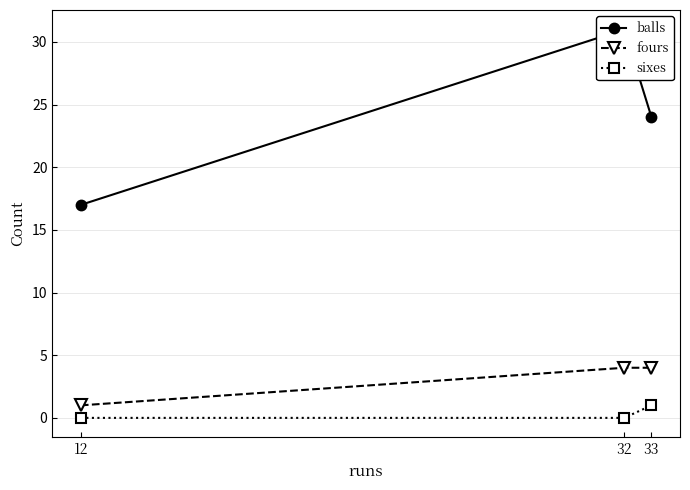

Rank the categories by fours value from highest to lowest.

32, 33, 12